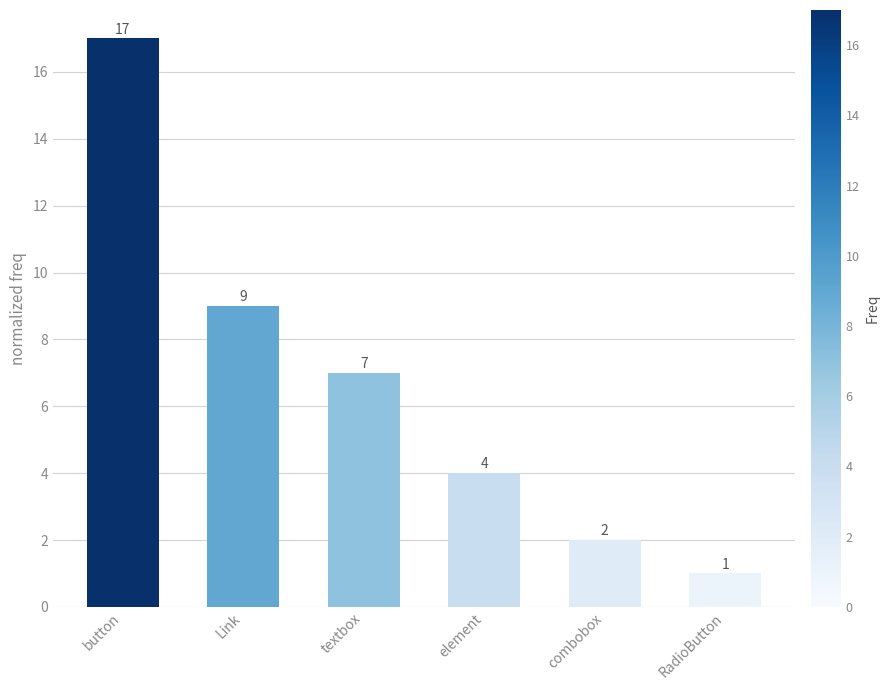

What is the average value?

7